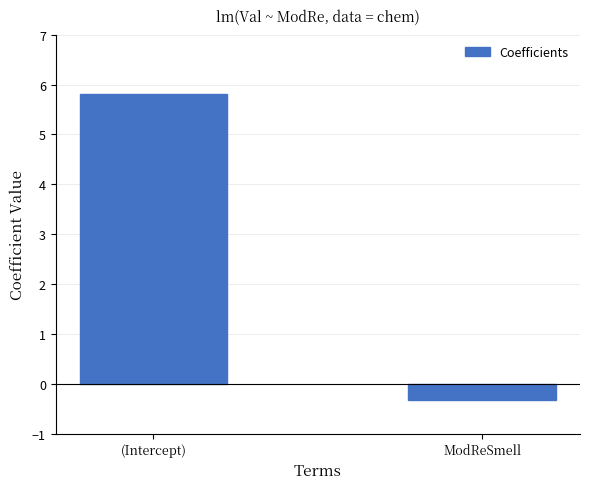

What is the maximum value shown in the chart?

5.8